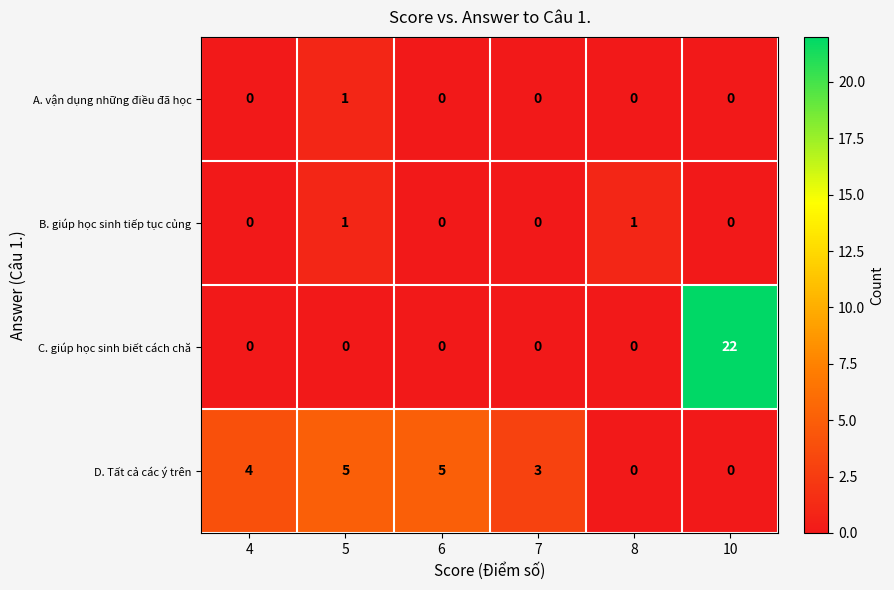

At how many categories does at least one series exceed 14?

1